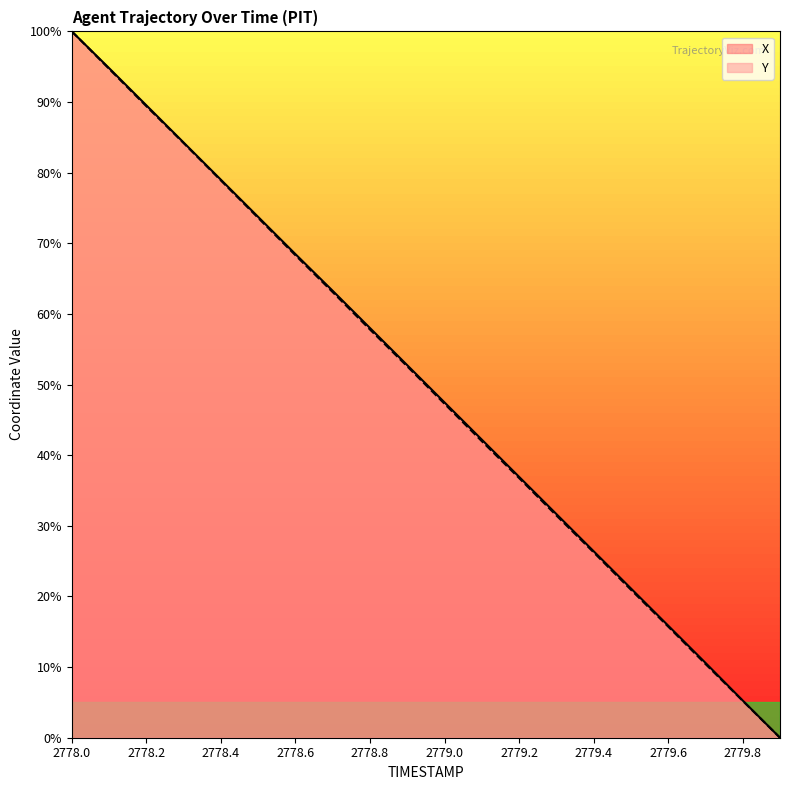

At how many categories does at least one series exceed 74?

5